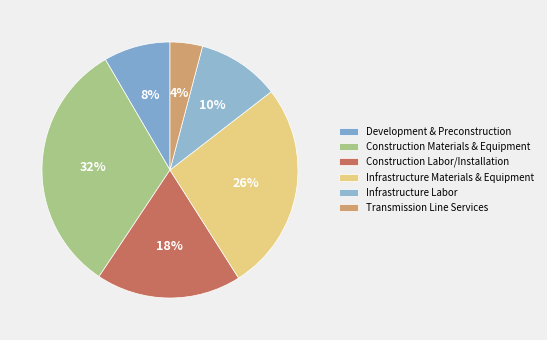

Does Infrastructure Labor represent more than half of the total?

No